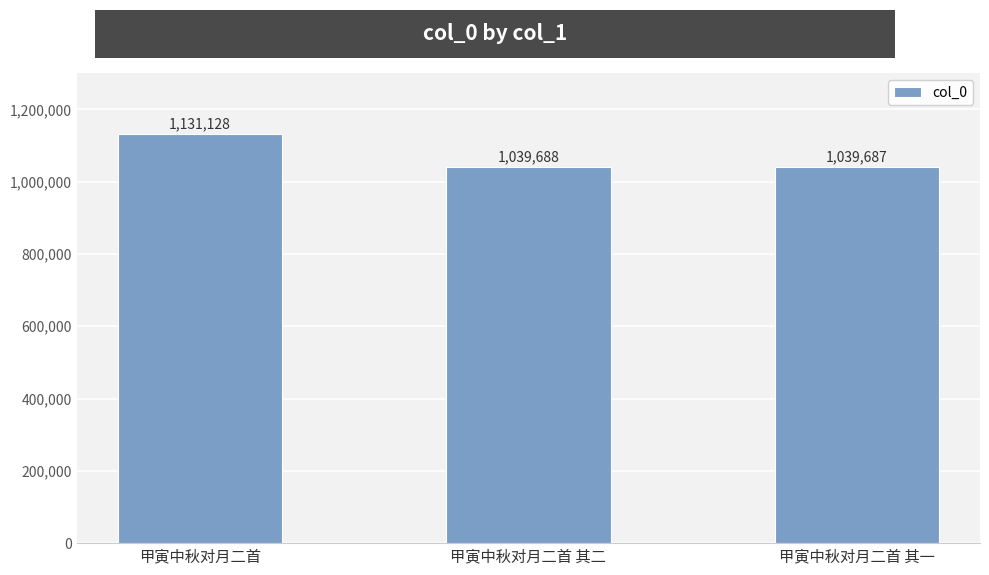

At which label does the data first exceed 1039688?

甲寅中秋对月二首